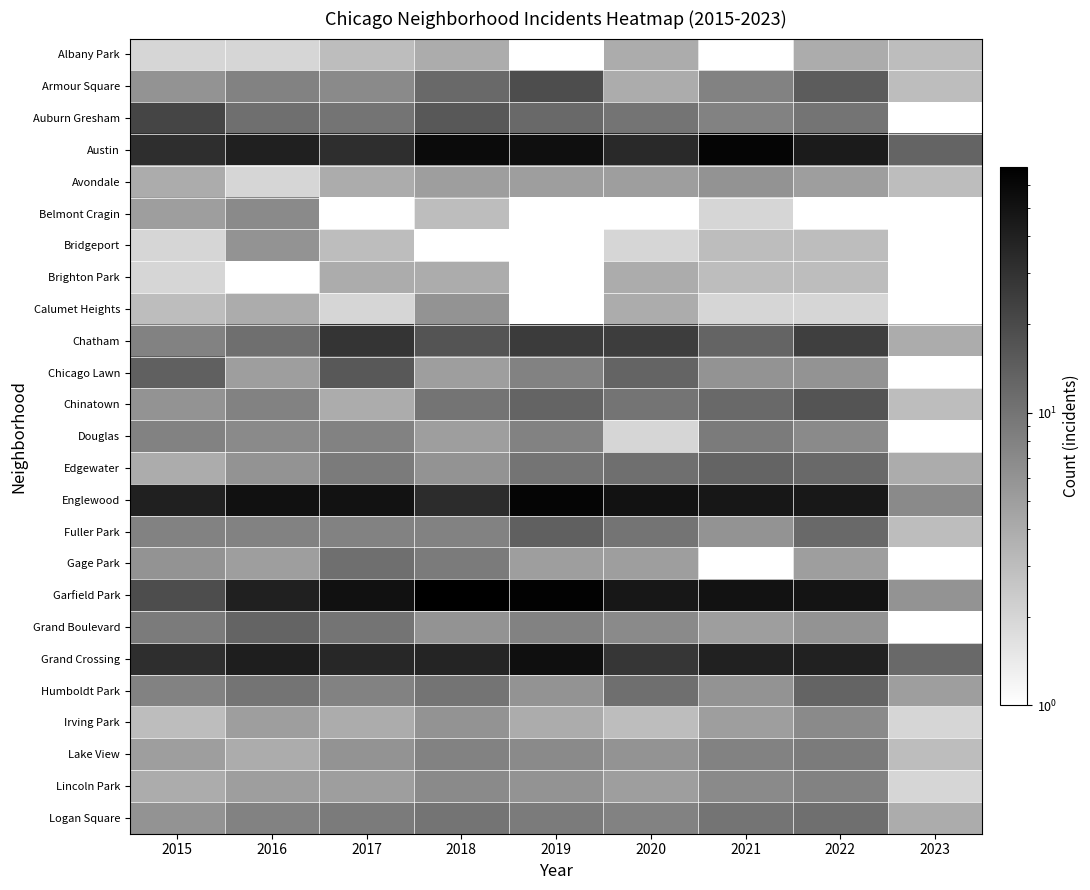

What is the difference between the maximum and minimum values in the Lake View series?

6.0